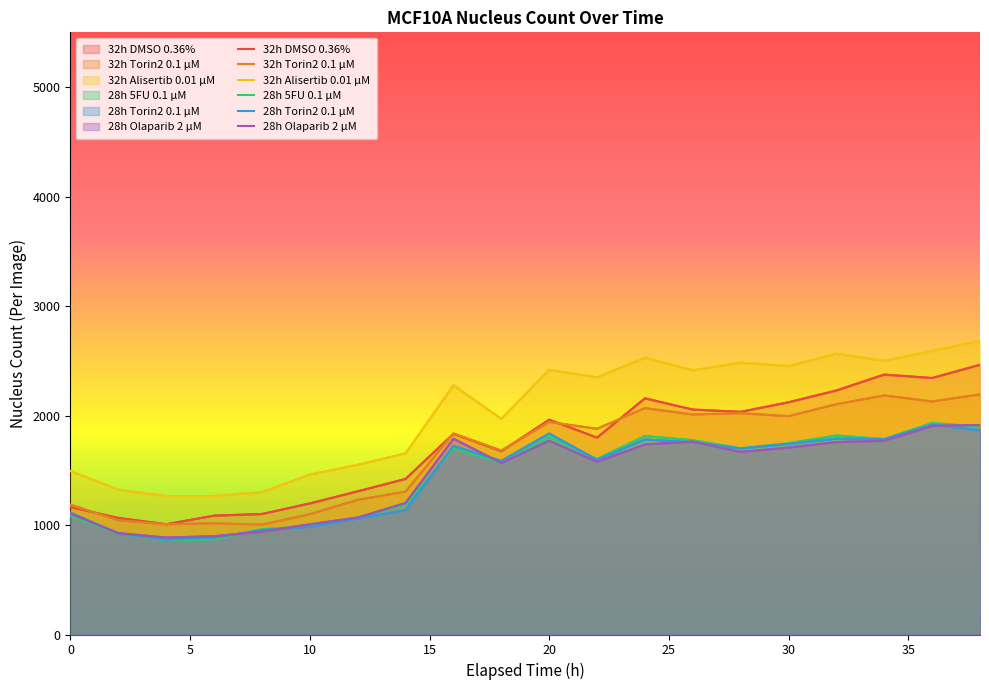

What is the total value across all series at 18?

10046.0